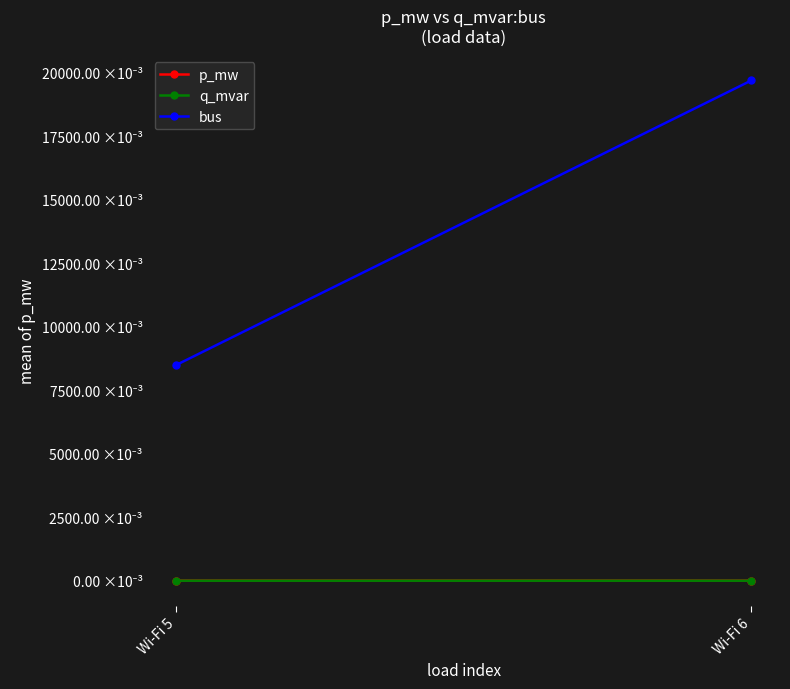

List the labels in order of q_mvar value, smallest first.

Wi-Fi 5, Wi-Fi 6